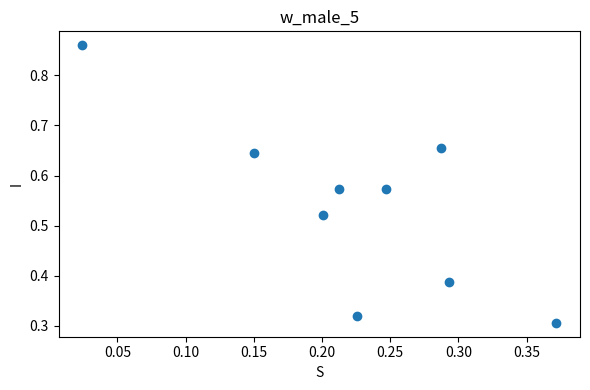

How many data points are displayed?

9